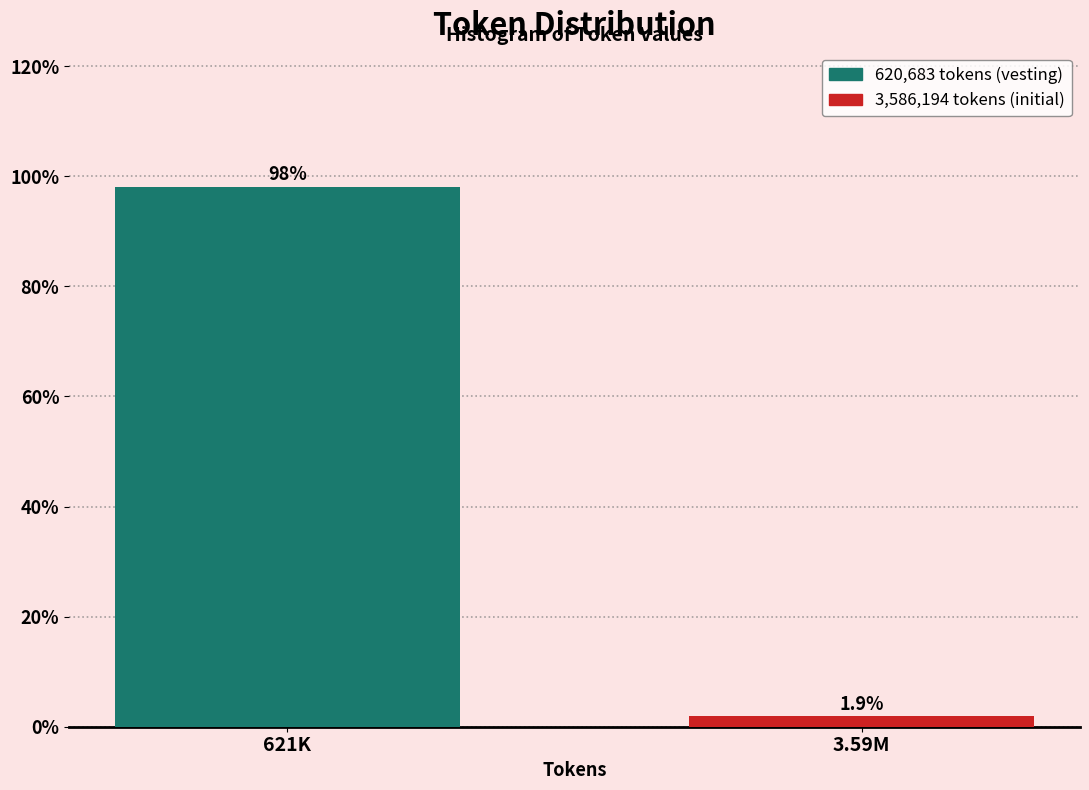

Reading right to left, list all the values displayed in this chart.

1.9	98.1